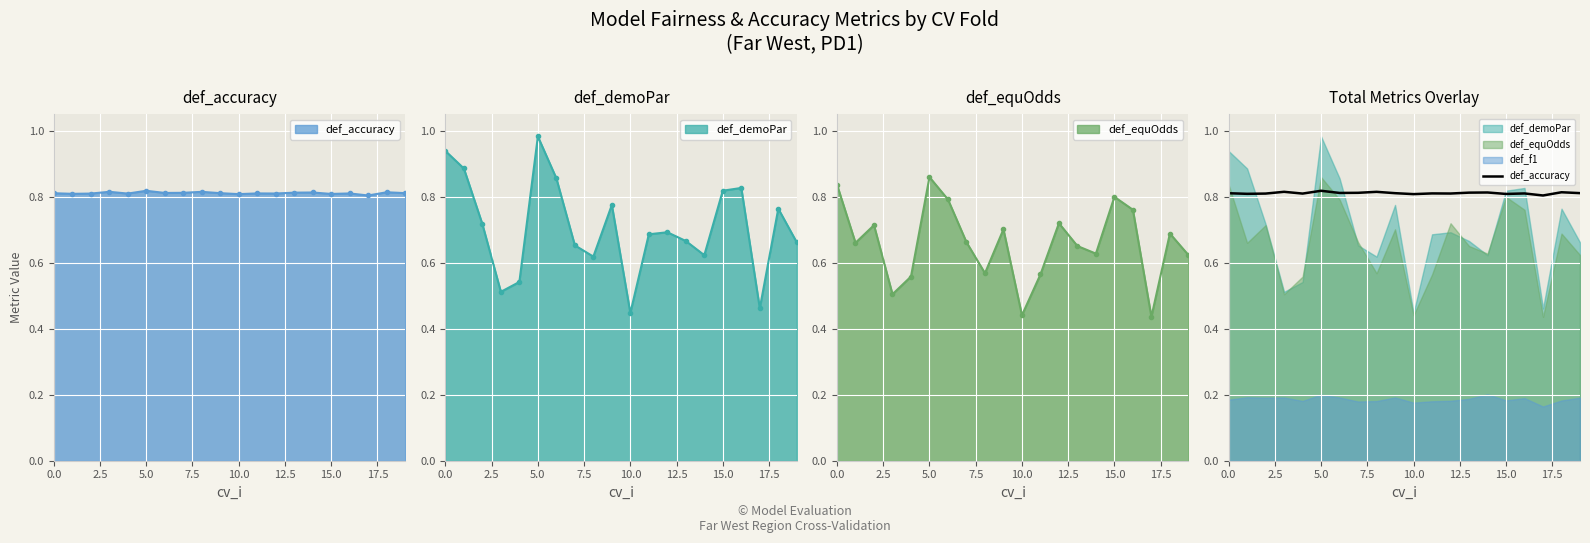

How many lines are shown in the chart?

1